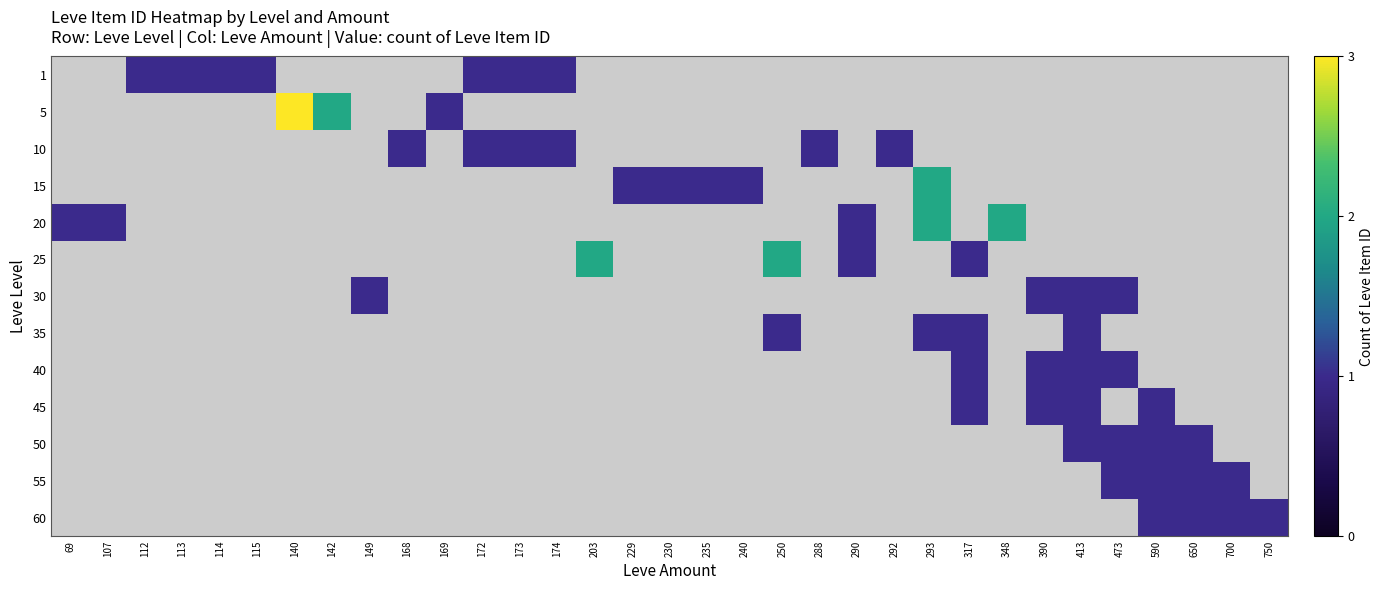

Which series has the widest spread of values?

20